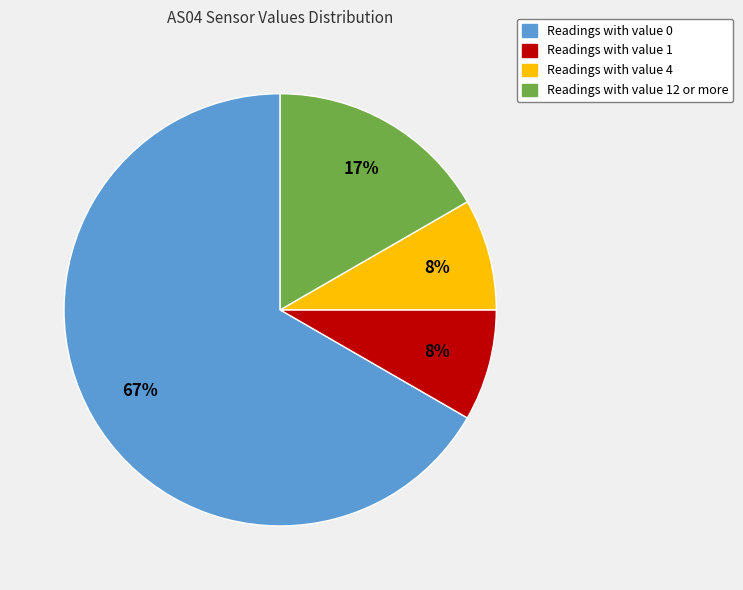

The Readings with value 1 slice represents 19% of the pie. True or false?

False